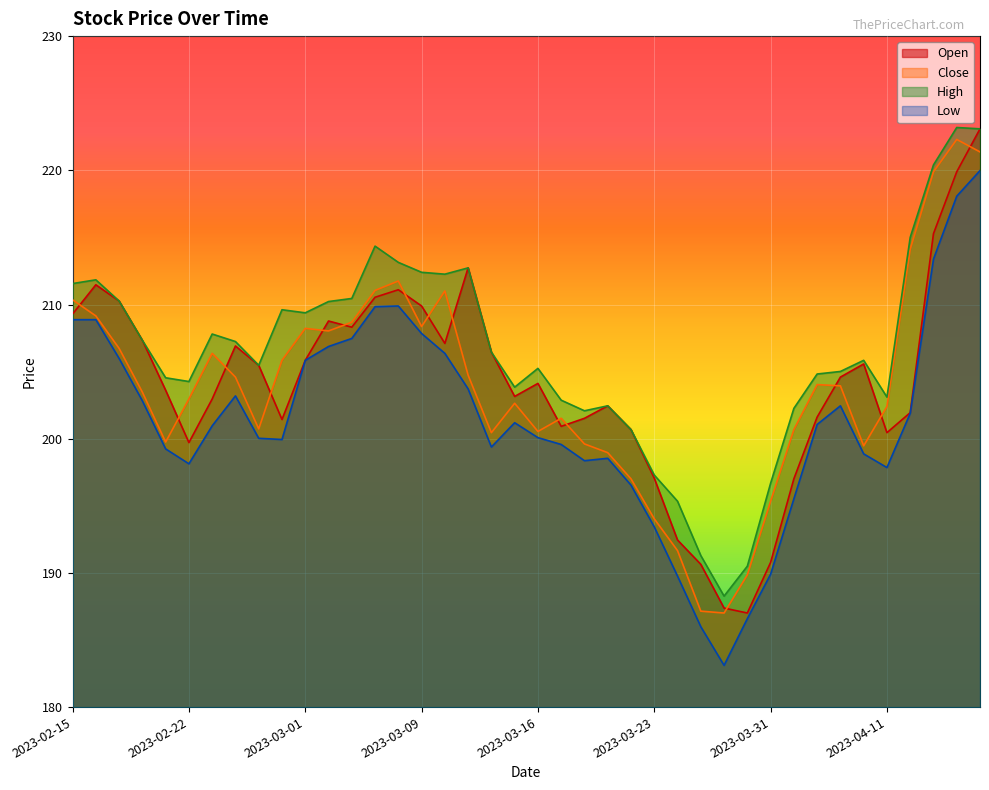

Count the number of categories in the chart.

40